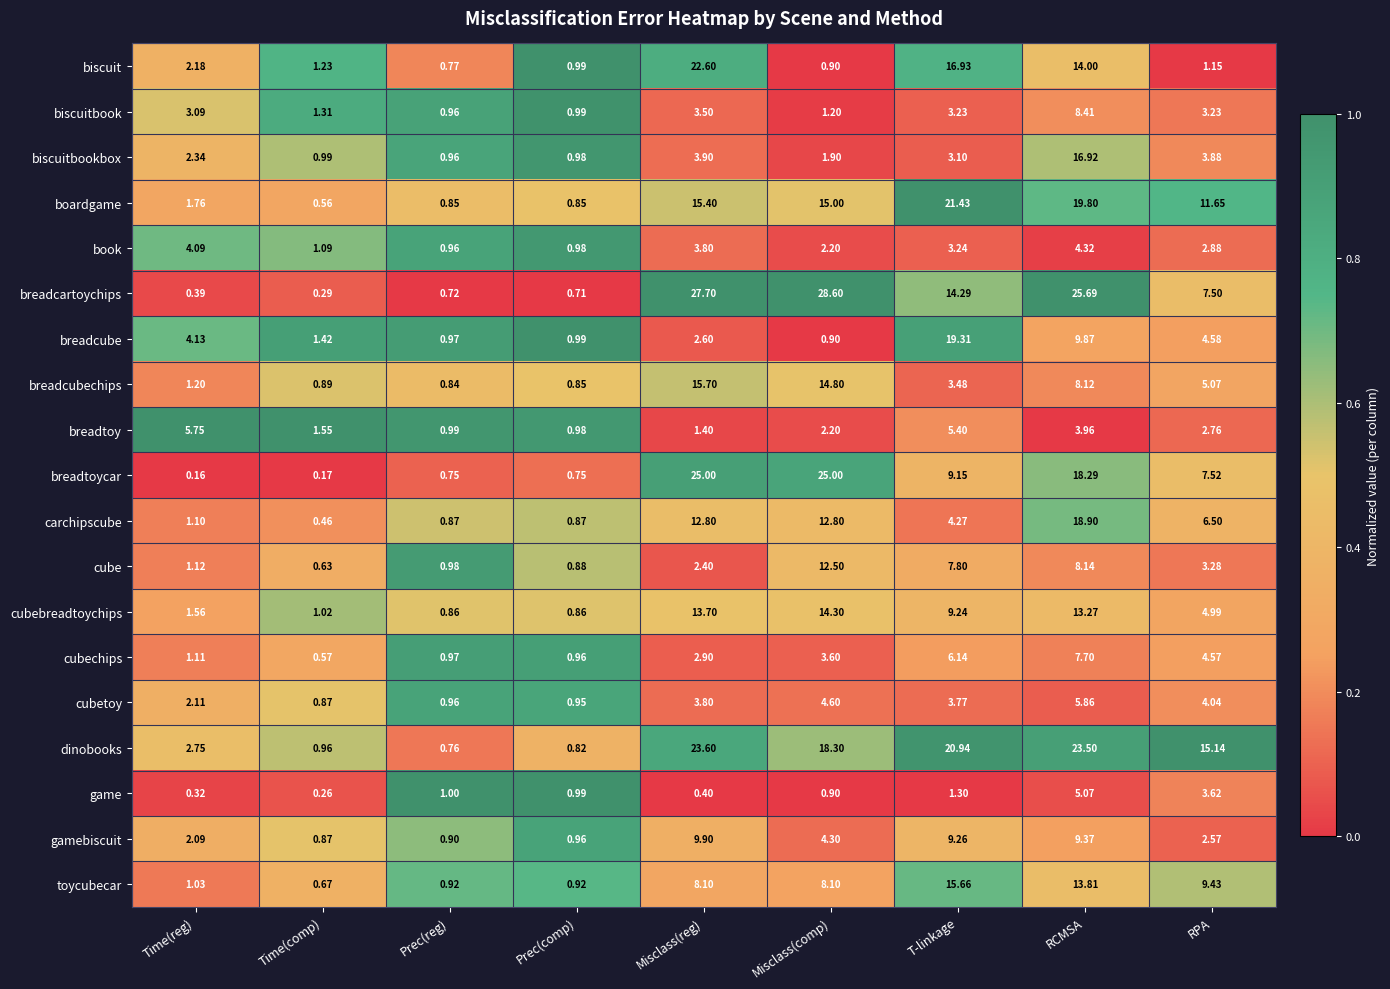

Which series changed the most between Time(comp) and Misclass(comp)?

breadcartoychips